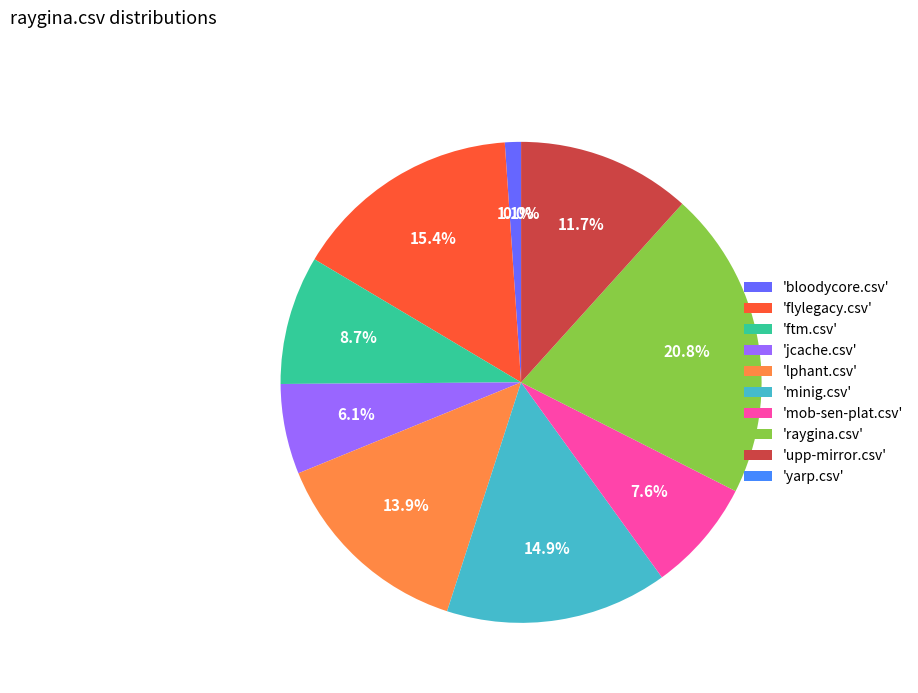

To the nearest percent, what is the difference between the upp-mirror.csv and mob-sen-plat.csv slice percentages?

4%